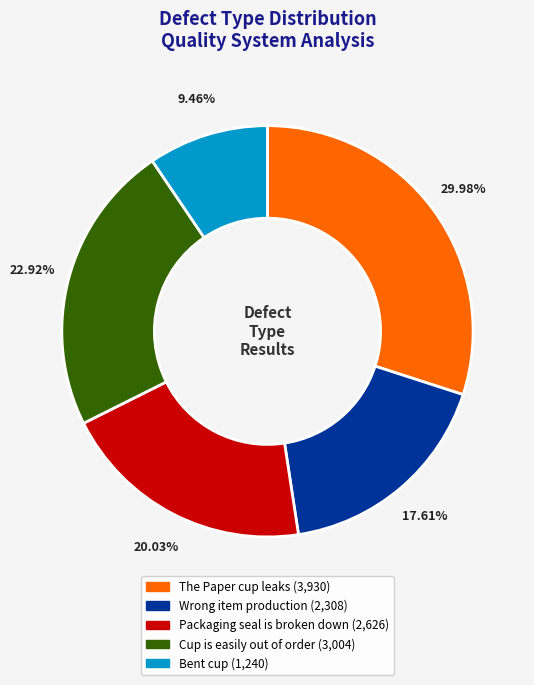

To the nearest percent, what is the average slice percentage?

20%